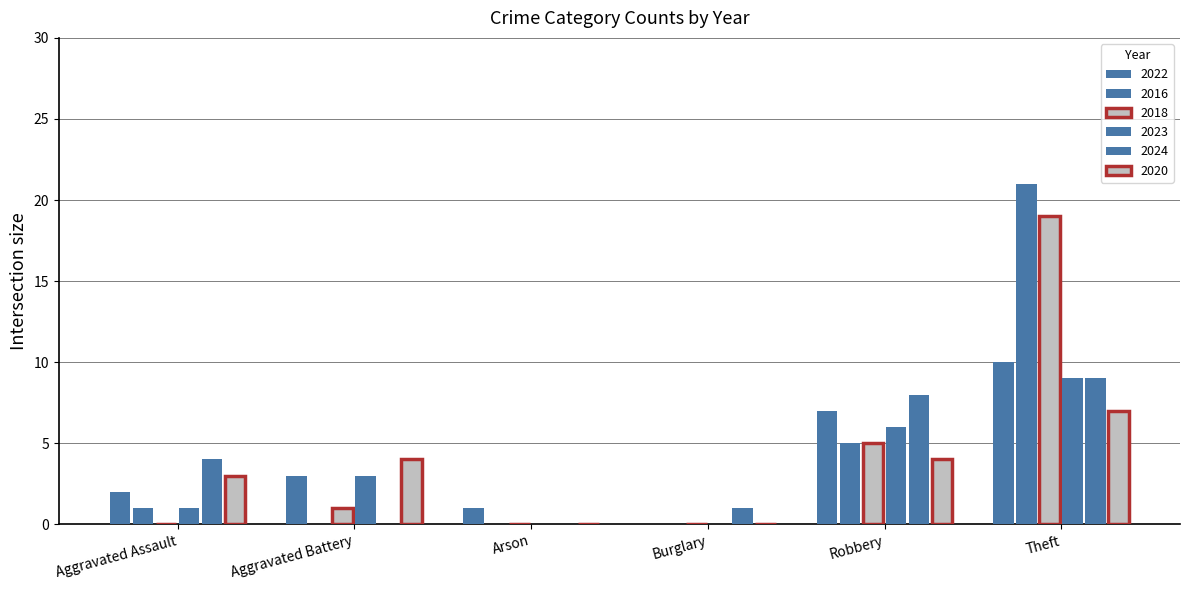

Which series has the widest spread of values?

2016